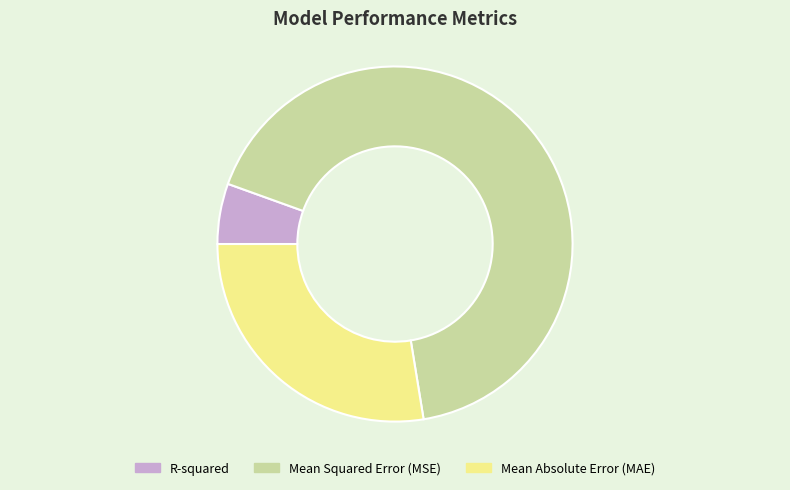

Is it true that R-squared is 6% of the pie?

True